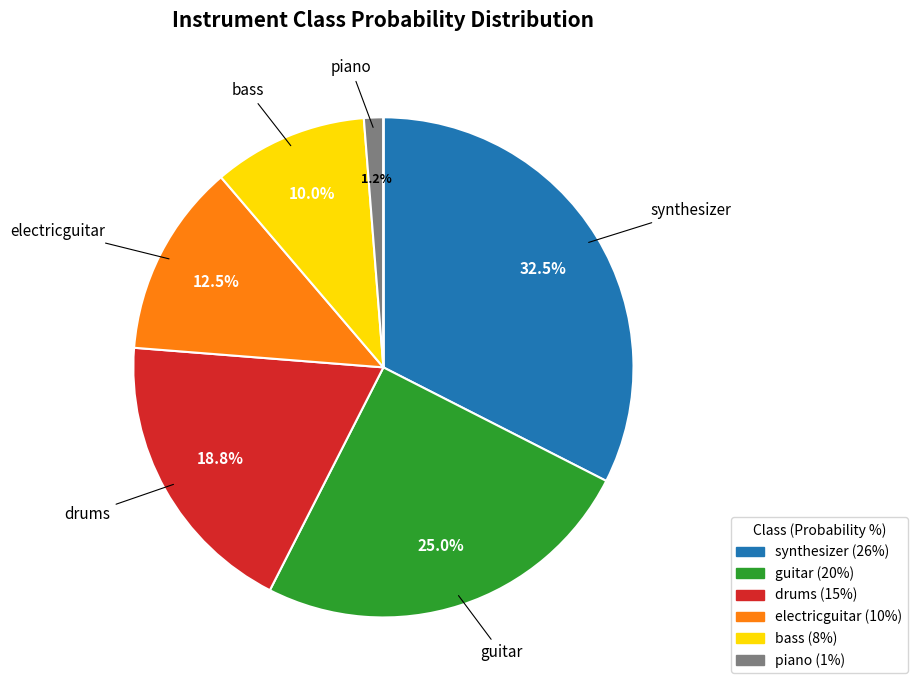

Does any single category account for the majority?

No